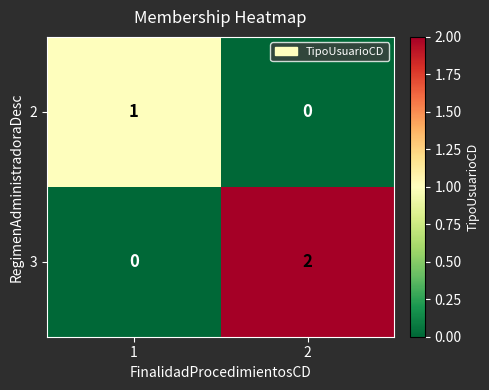

Reading left to right, what are all the values shown in this chart?

2: 1=1	2=0
3: 1=0	2=2